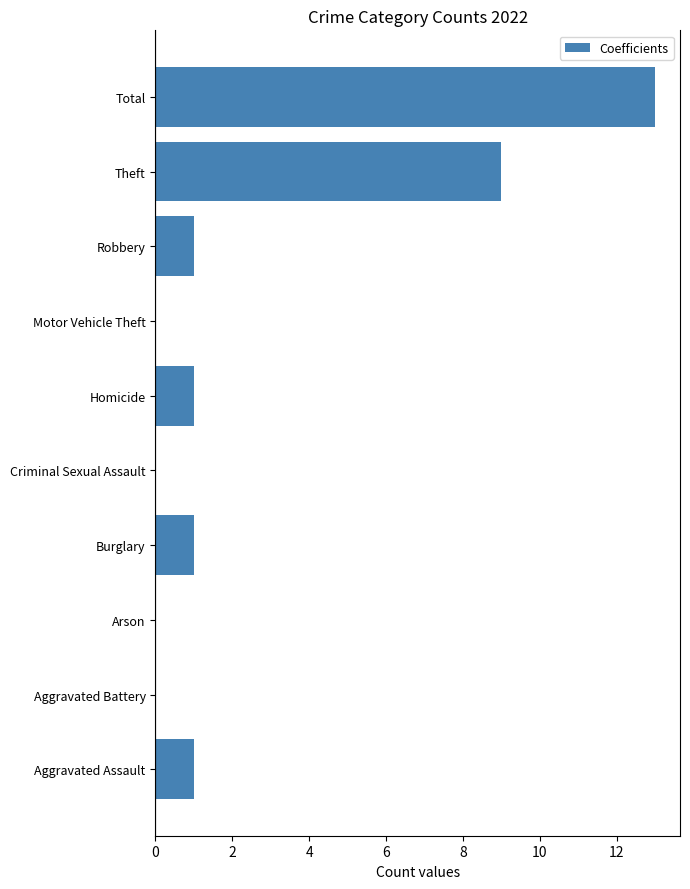

How many categories are shown in the chart?

10